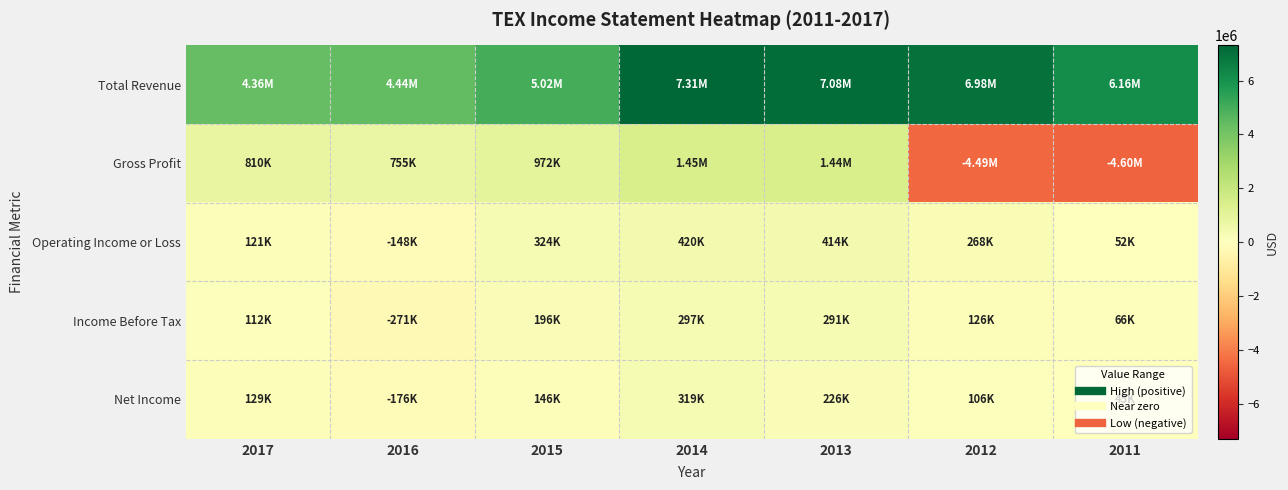

Which series has the largest total across all categories?

Total Revenue